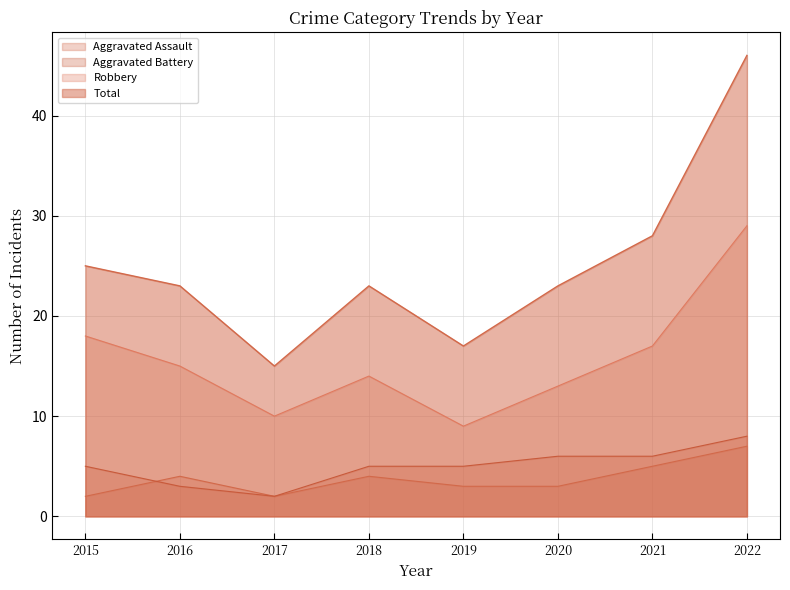

What is the sum of the Aggravated Assault values at 2020 and 2016?

7